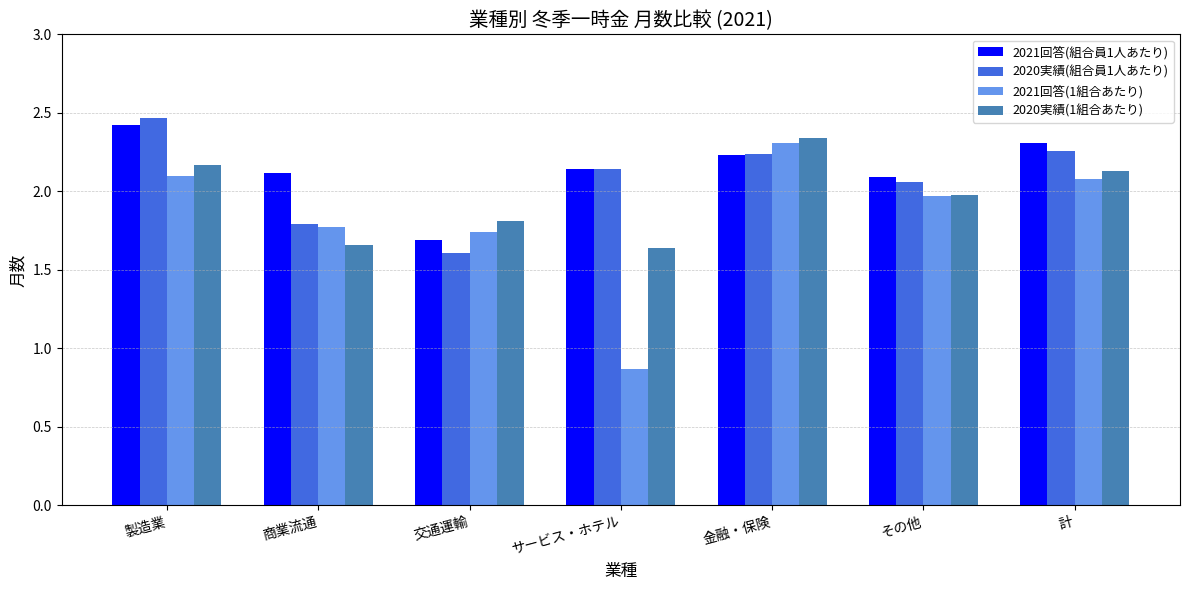

At how many categories does at least one series exceed 1?

7